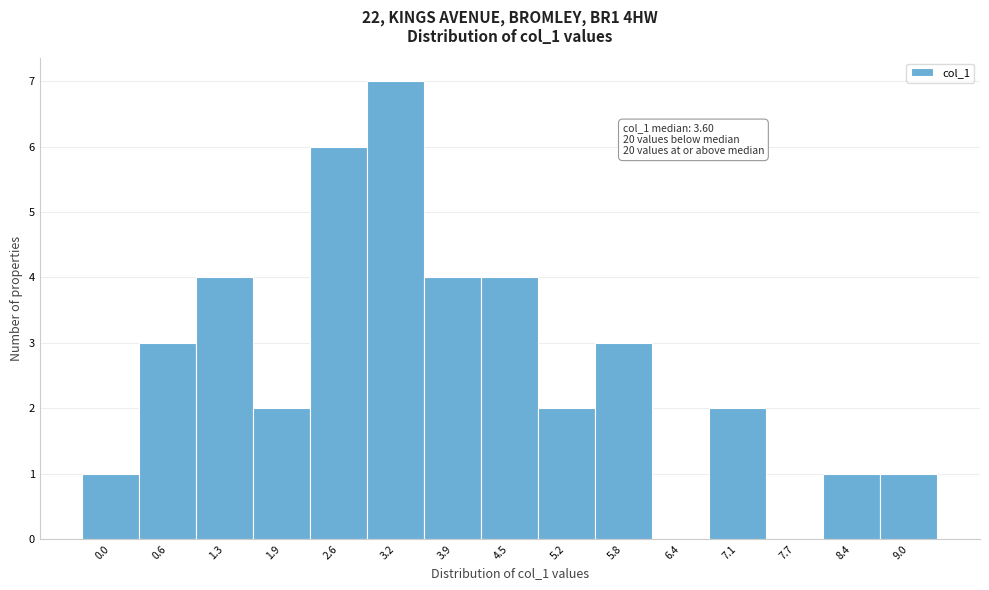

Reading left to right, what are all the values shown in this chart?

0.0=1	0.6=3	1.3=4	1.9=2	2.6=6	3.2=7	3.9=4	4.5=4	5.2=2	5.8=3	6.4=0	7.1=2	7.7=0	8.4=1	9.0=1